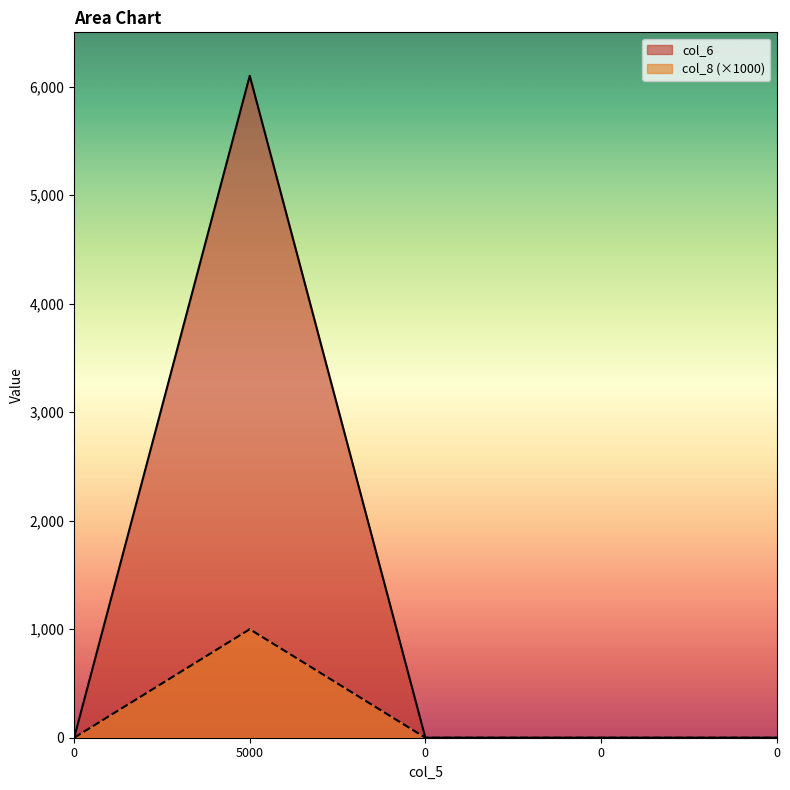

Which category has the highest value in the col_8 series?

5000